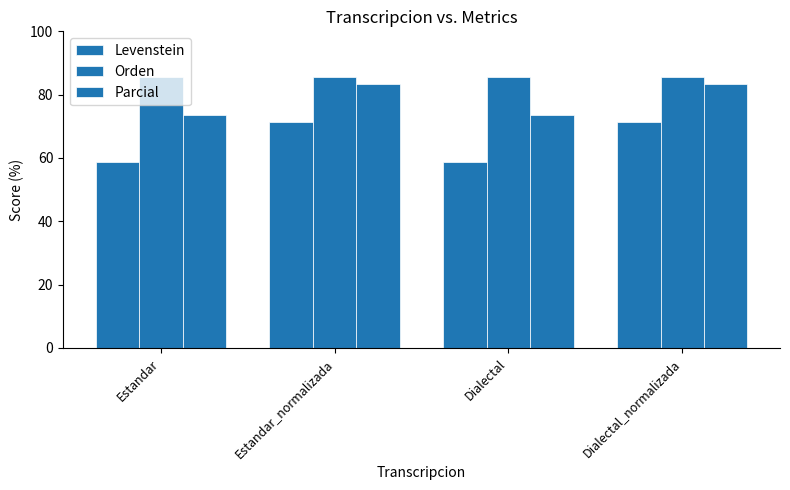

How many values in the Levenstein series exceed 71?

2